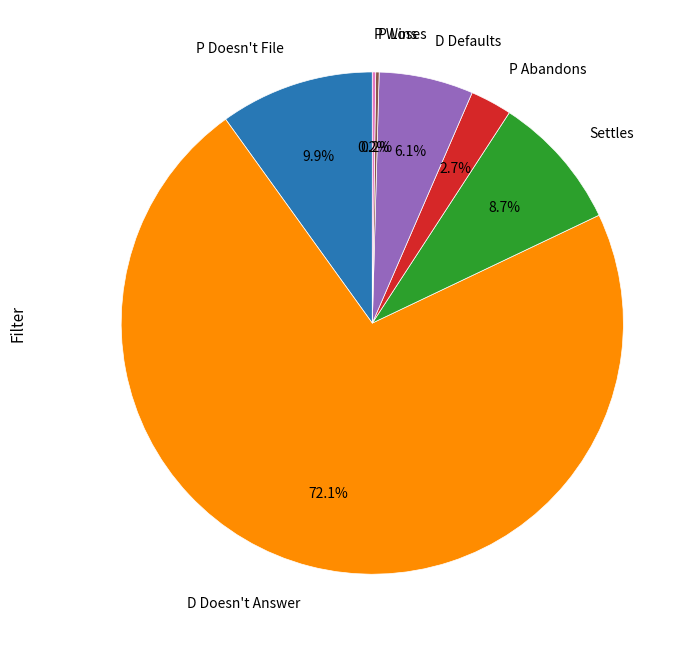

Which has a higher value, P Doesn't File or D Doesn't Answer?

D Doesn't Answer